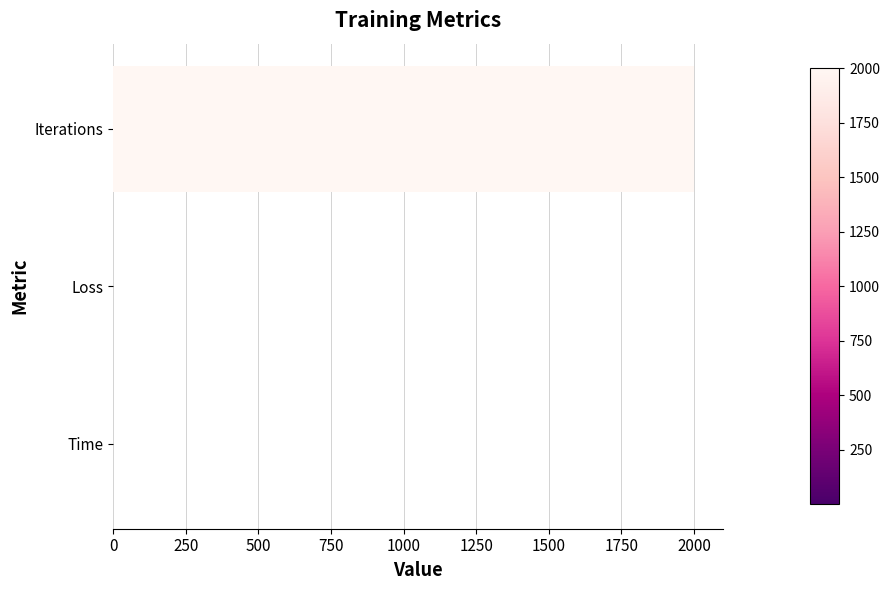

Between Iterations and Time, which is larger?

Iterations